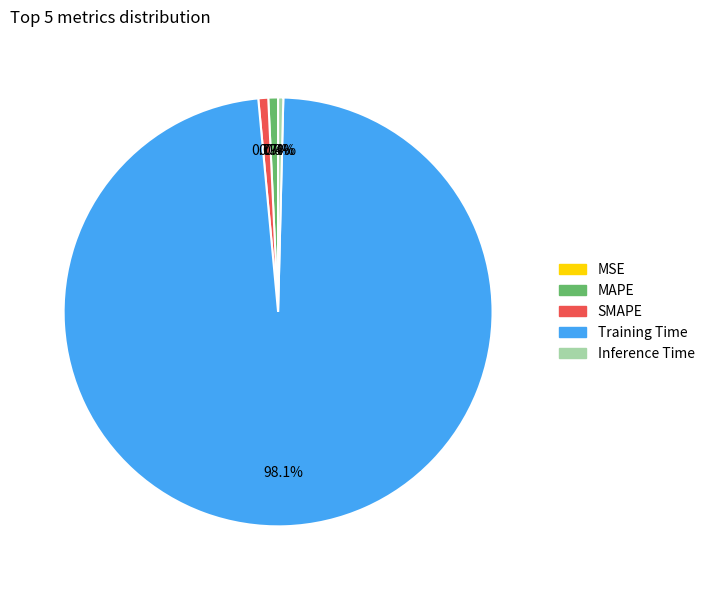

Which slice represents more than half of the pie?

Training Time